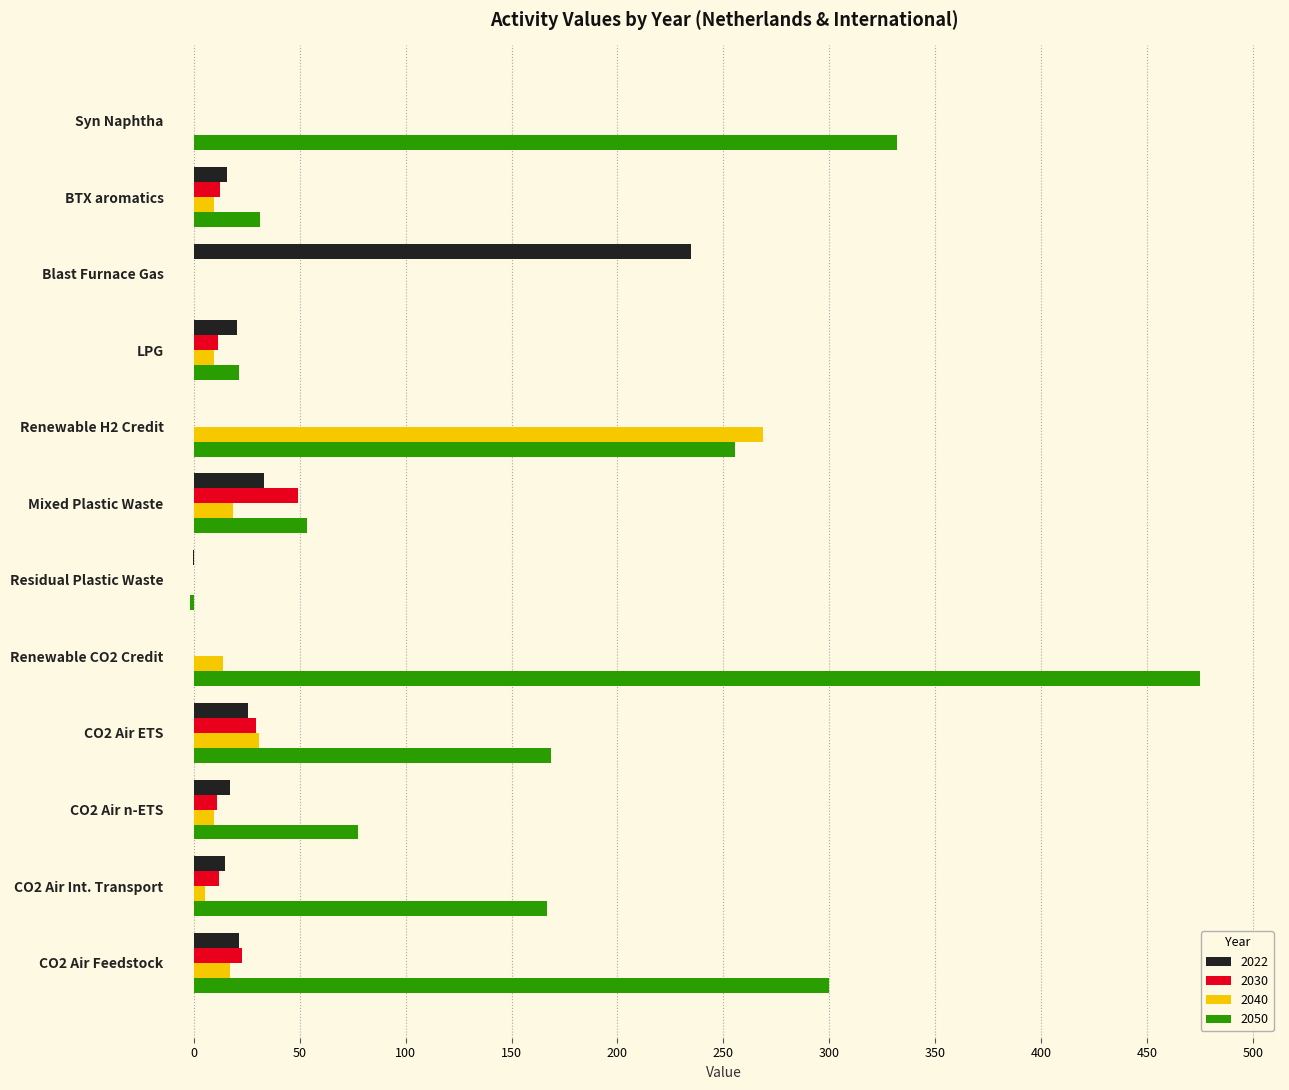

Which series has the largest total across all categories?

2050